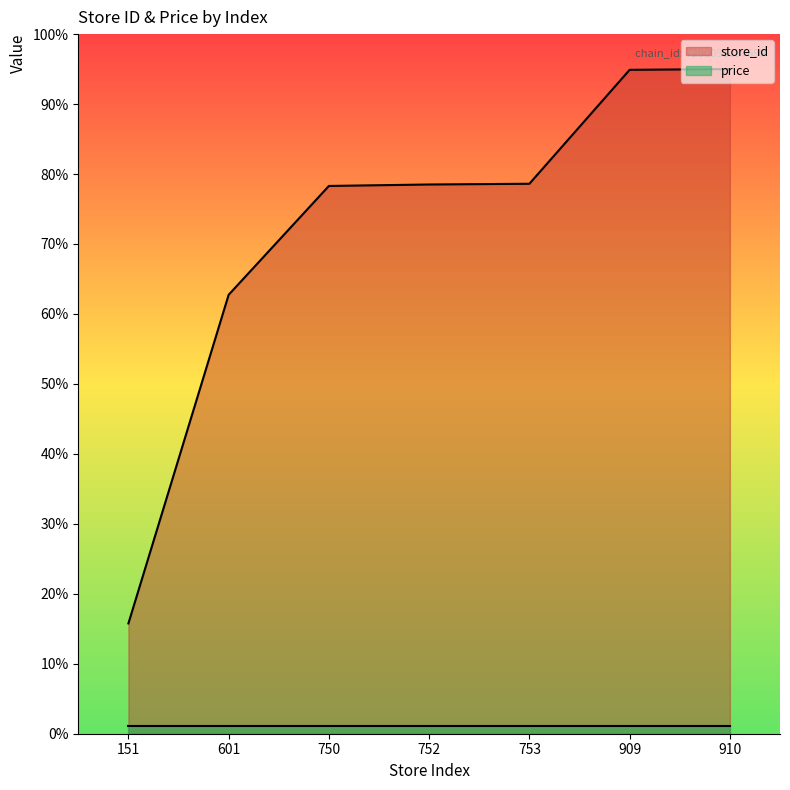

List the labels in order of value, largest first.

910, 909, 753, 752, 750, 601, 151